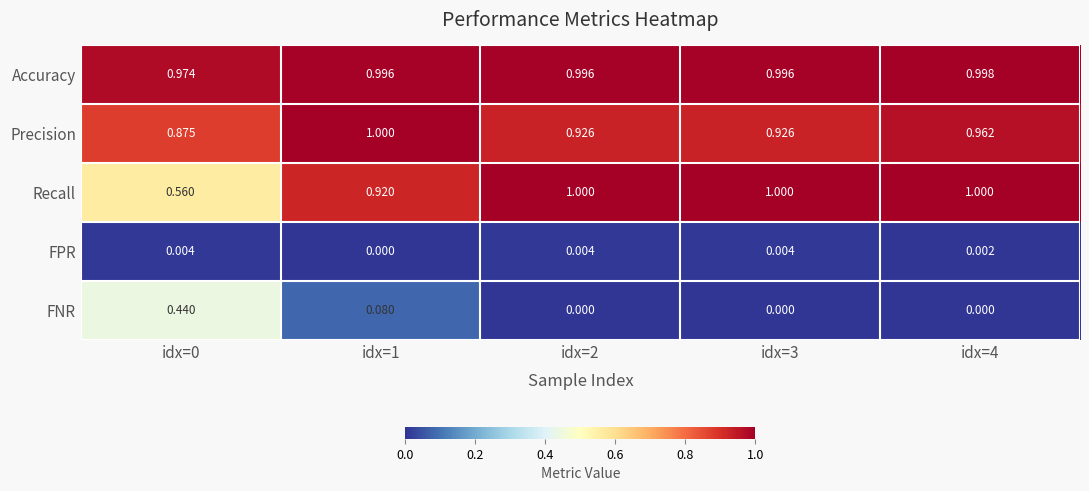

At idx=3, list the series in order from smallest to largest.

FNR, FPR, Precision, Accuracy, Recall